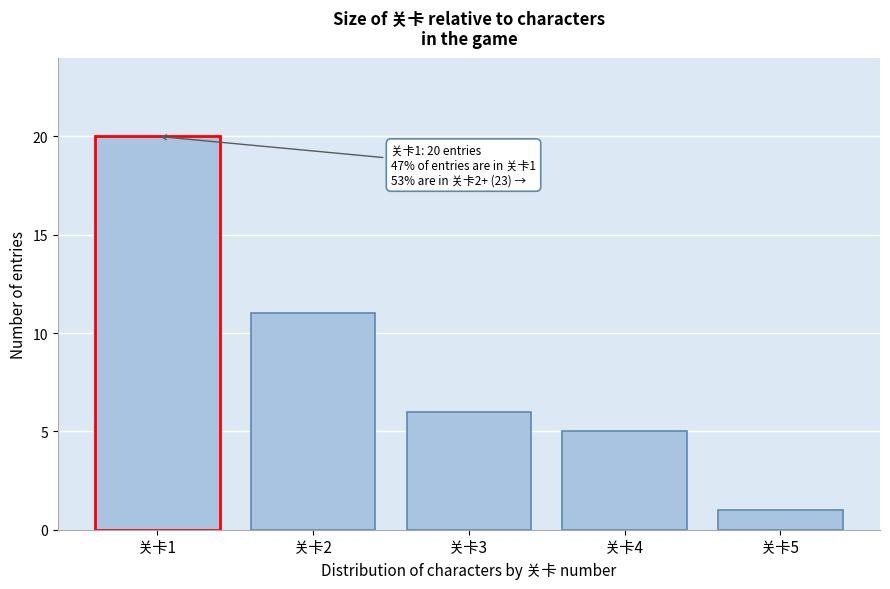

Reading left to right, list all the values displayed in this chart.

20	11	6	5	1